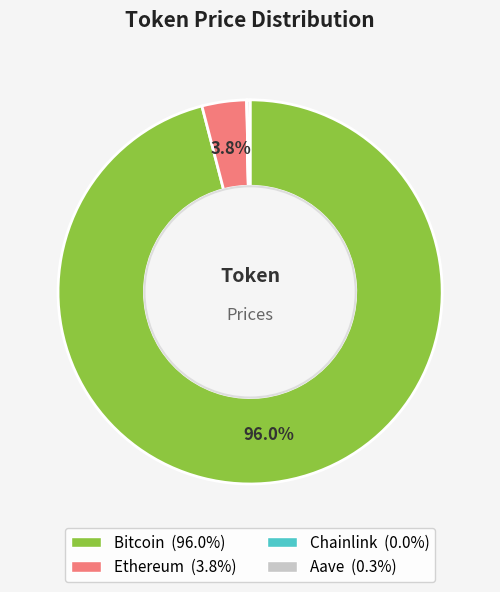

Which category has the biggest portion of the pie?

Bitcoin